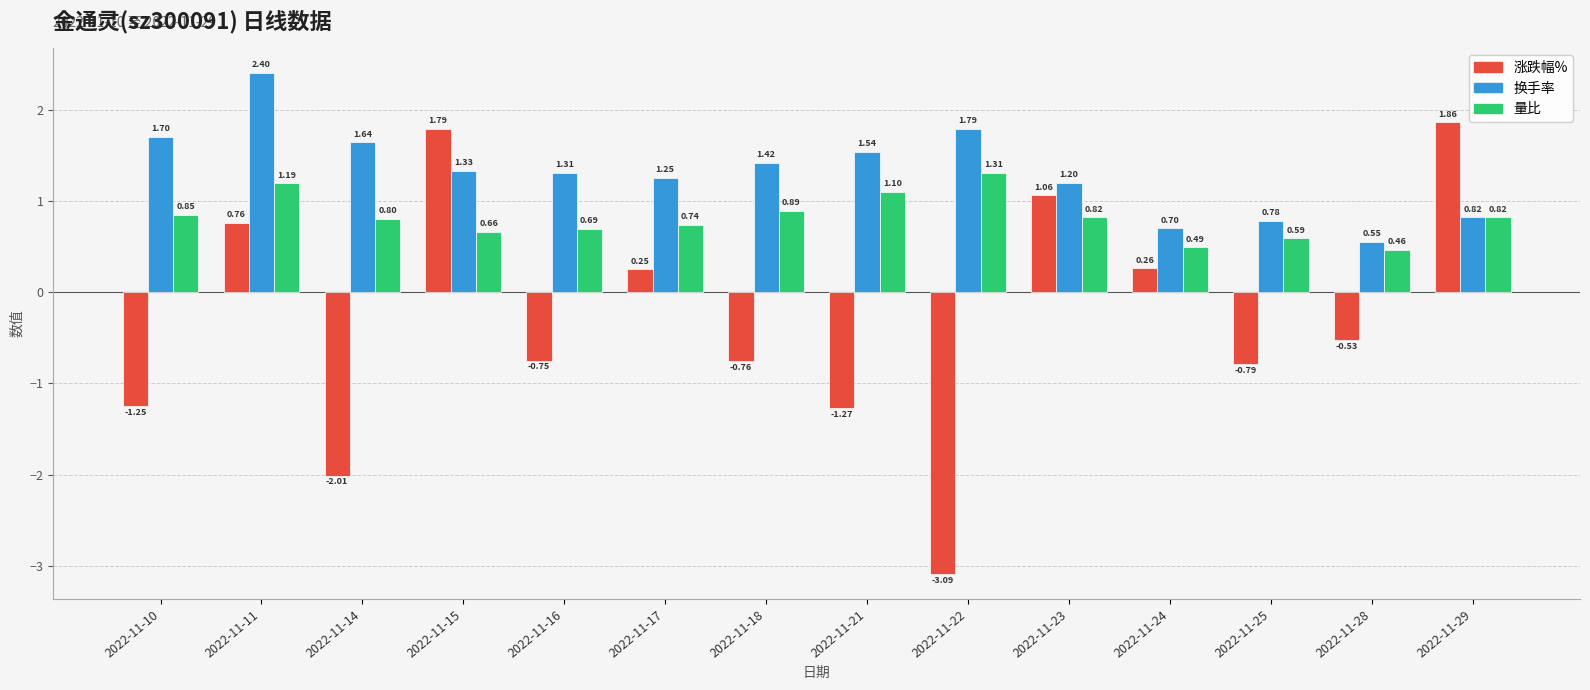

Rank the series by their average value, from lowest to highest.

涨跌幅%, 量比, 换手率